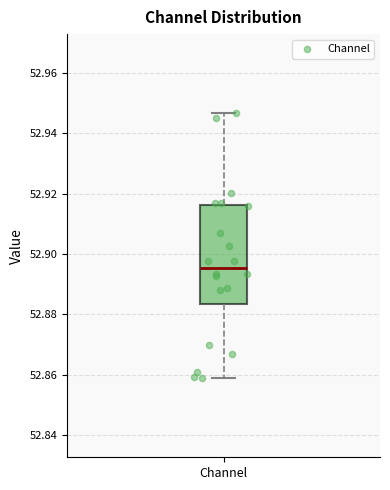

Read this box plot against the y-axis: the position of the median line, the range covered by the box, and the ends of both whiskers. The values are not printed on the chart, so give them approximately, as read against the axis.

median 52.896, box 52.884 to 52.916, whiskers 52.858 to 52.946